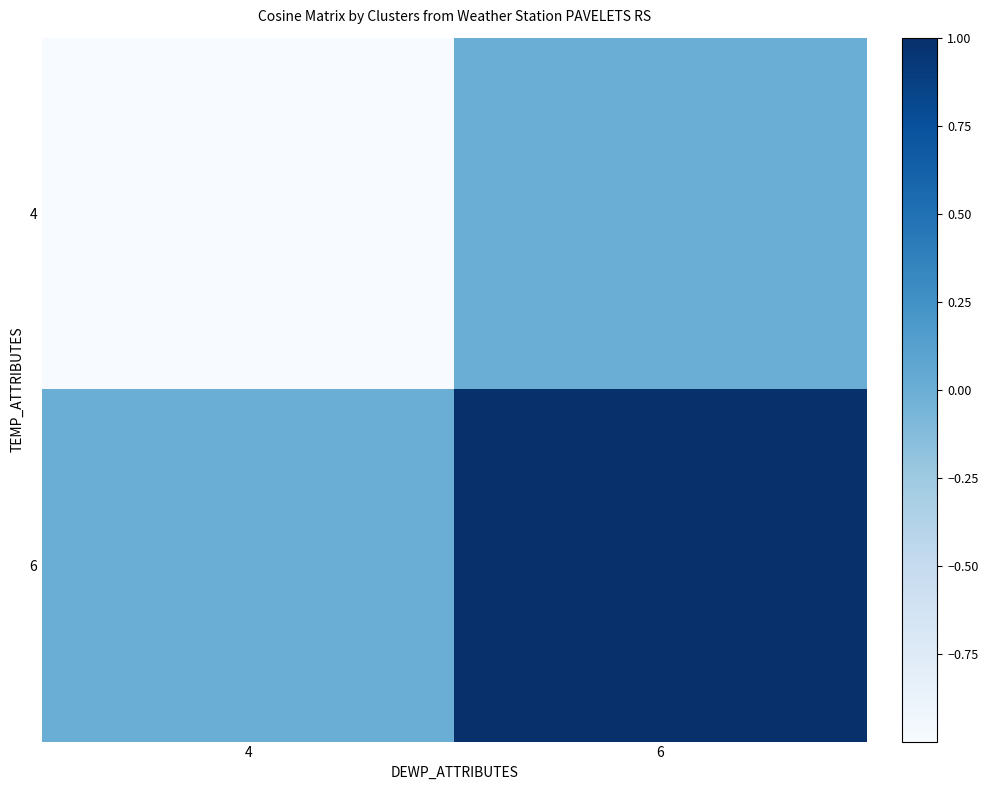

Reading right to left, list all the values displayed in this chart.

4: 6=0	4=-1
6: 6=1	4=0